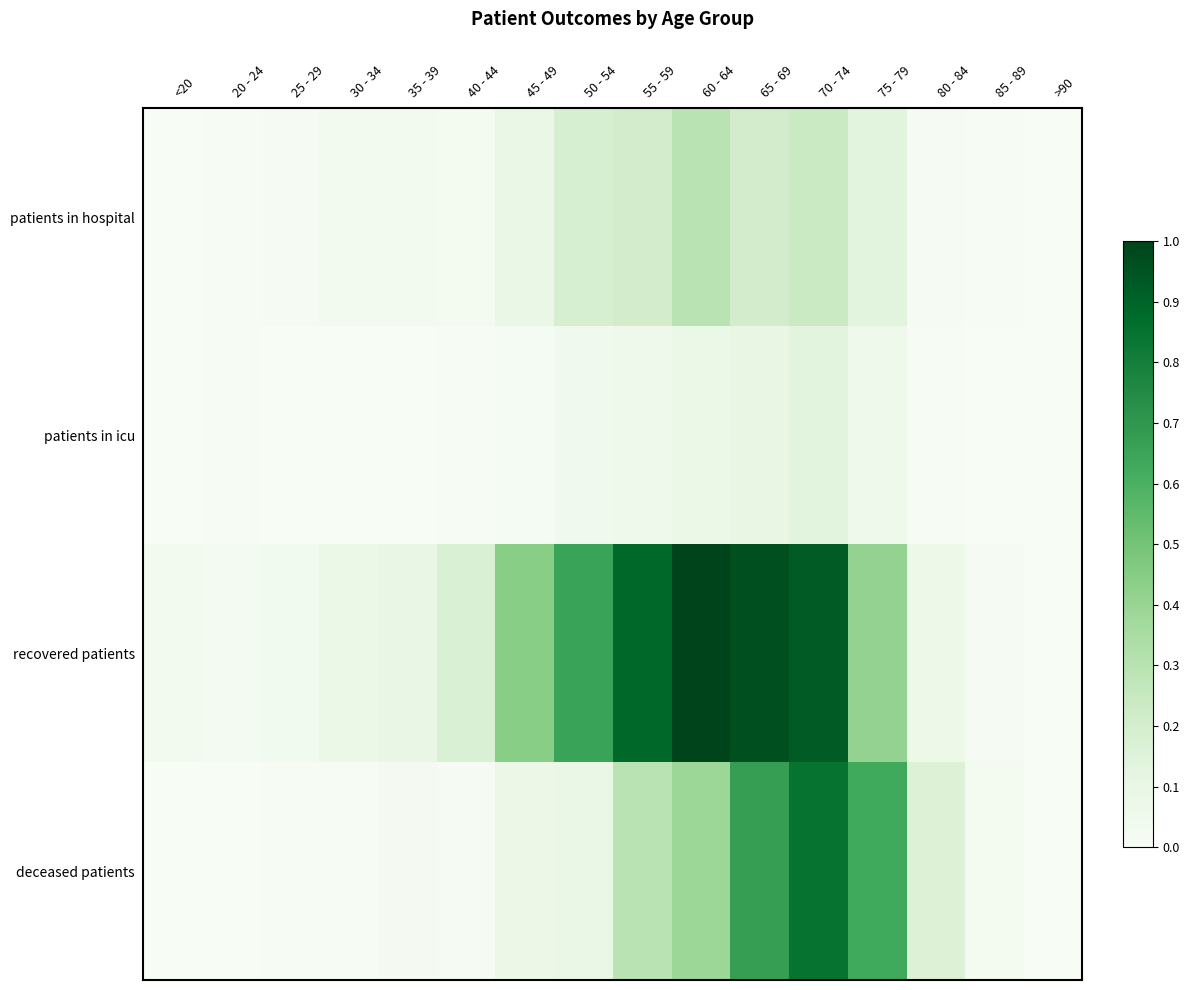

How many series are shown in this chart?

4